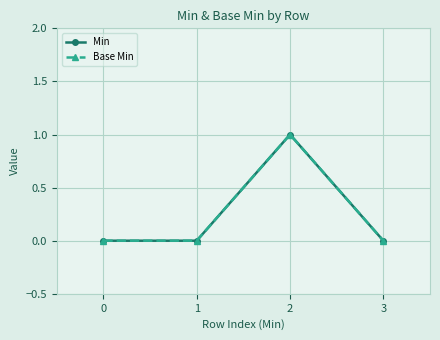

True or false: Base Min has a value of -1 at 0.

False